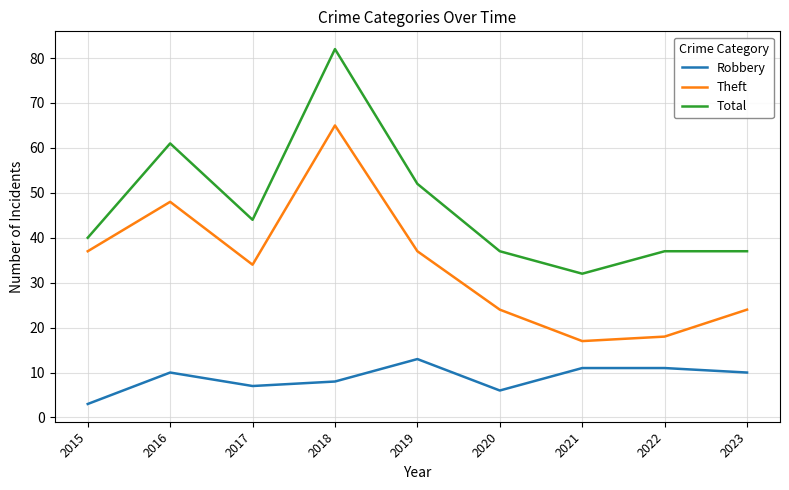

At 2022, list the series in order from largest to smallest.

Total, Theft, Robbery